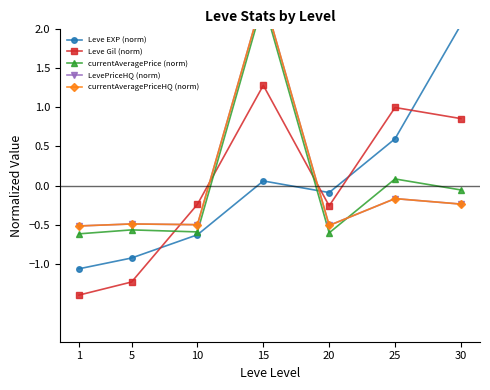

What value does the Leve Gil (norm) series have at 10?

-0.2